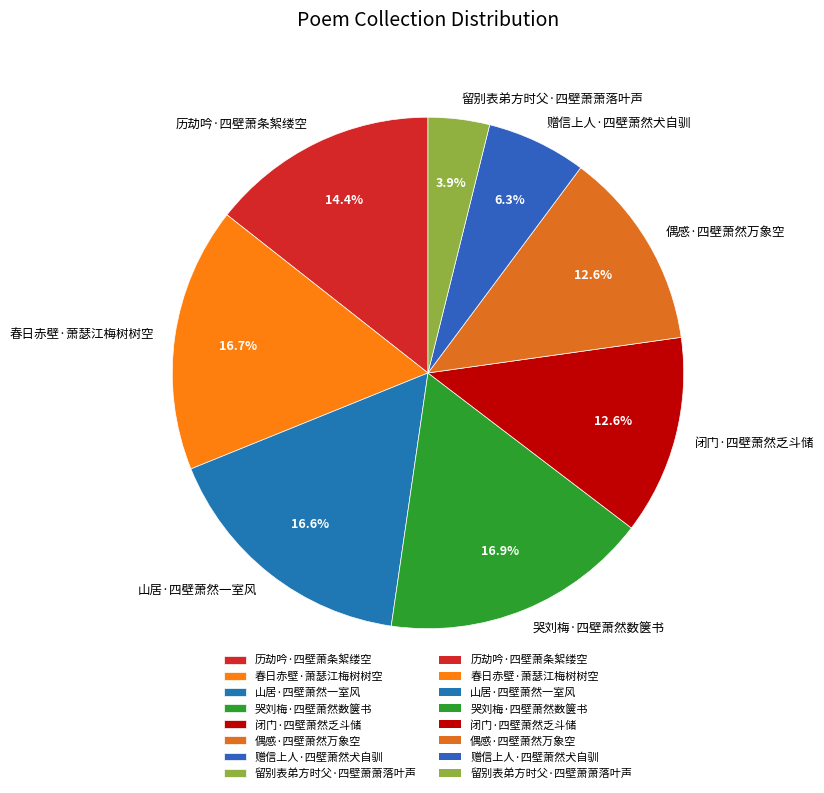

True or false: 赠信上人·四壁萧然犬自驯 accounts for 6% of the total.

True